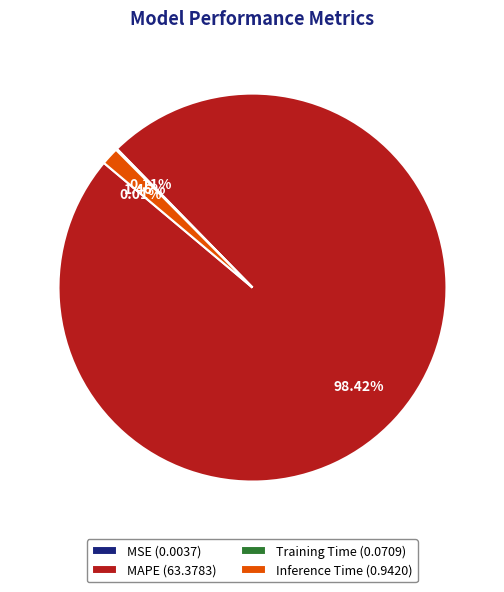

What is the total percentage of Inference Time and MAPE?

99.9%